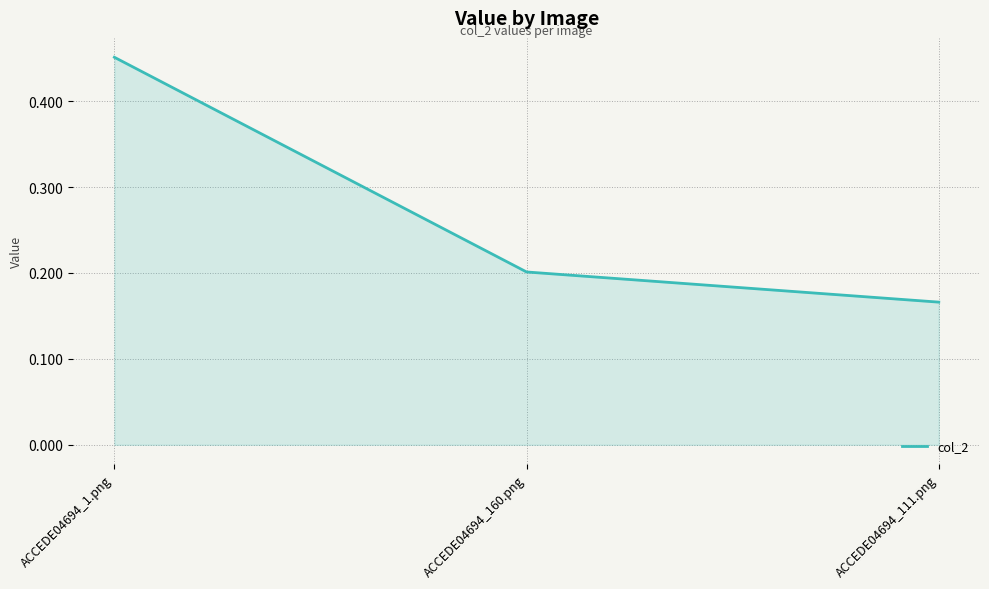

Which label corresponds to the smallest value in the chart?

ACCEDE04694_111.png